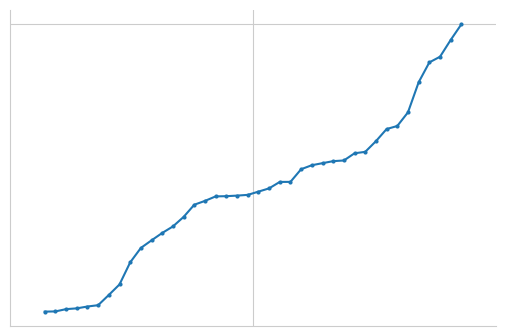

Is this an area chart (filled region under the line)?

No